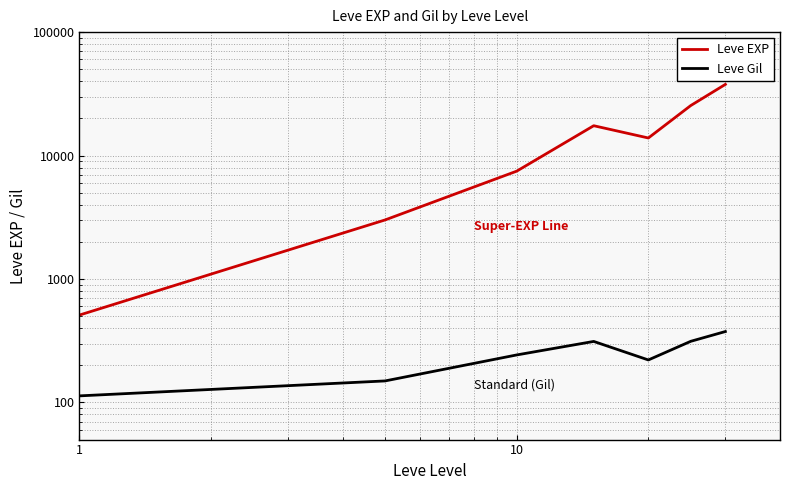

Rank the series by their maximum value, from lowest to highest.

Leve Gil, Leve EXP